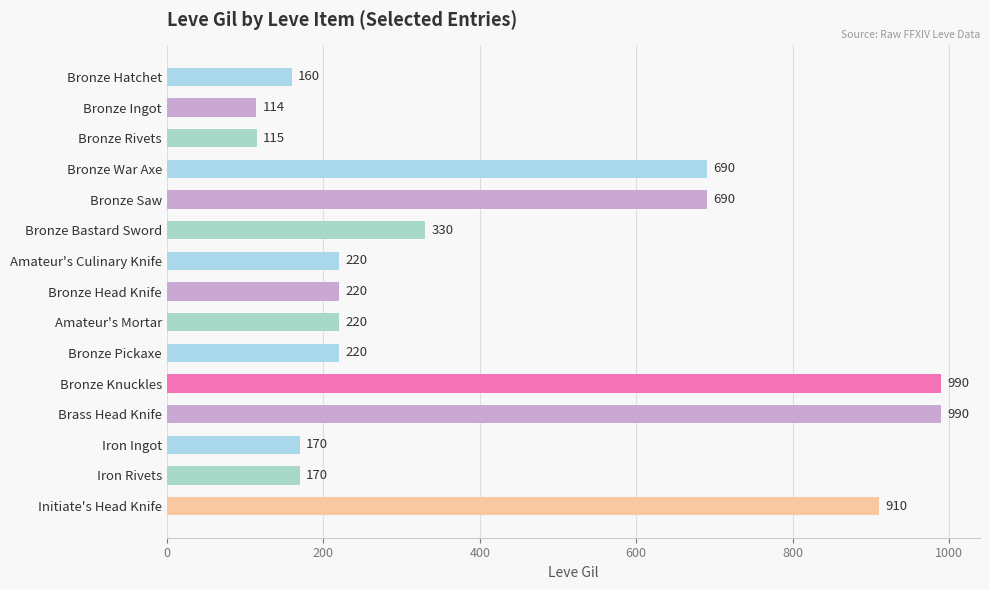

What position from the bottom is Bronze Saw?

11